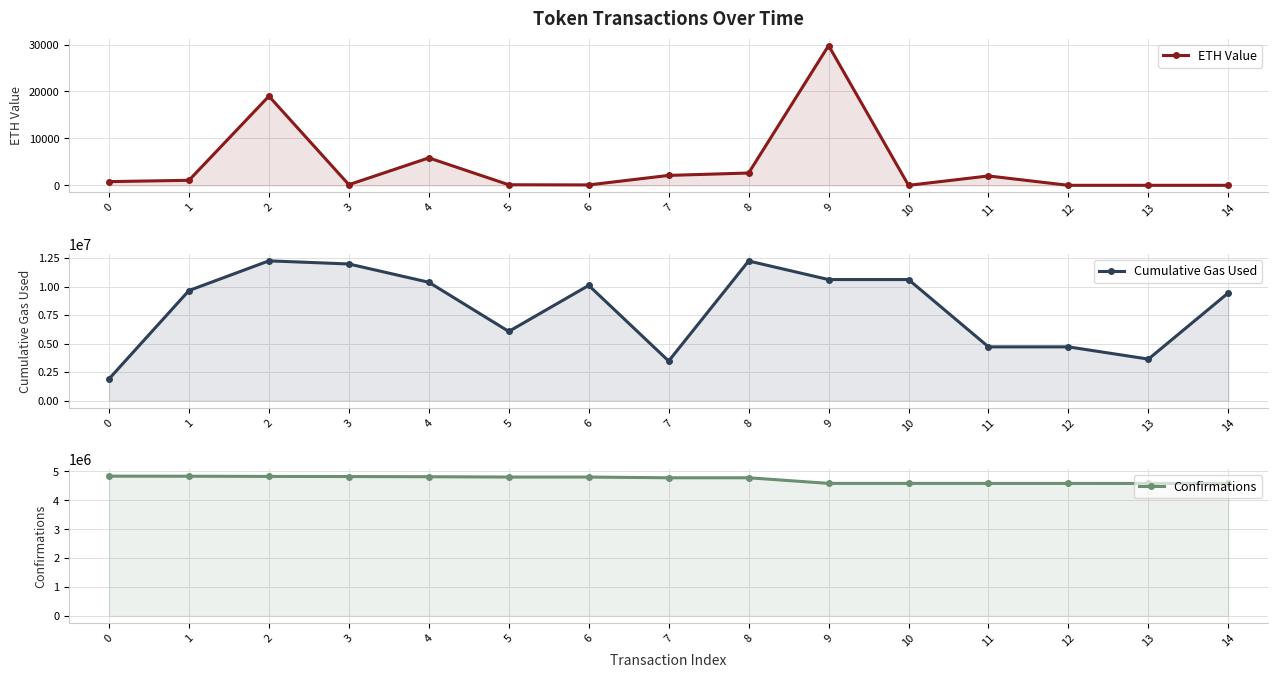

What is the total value across all series at 4?

15204155.5